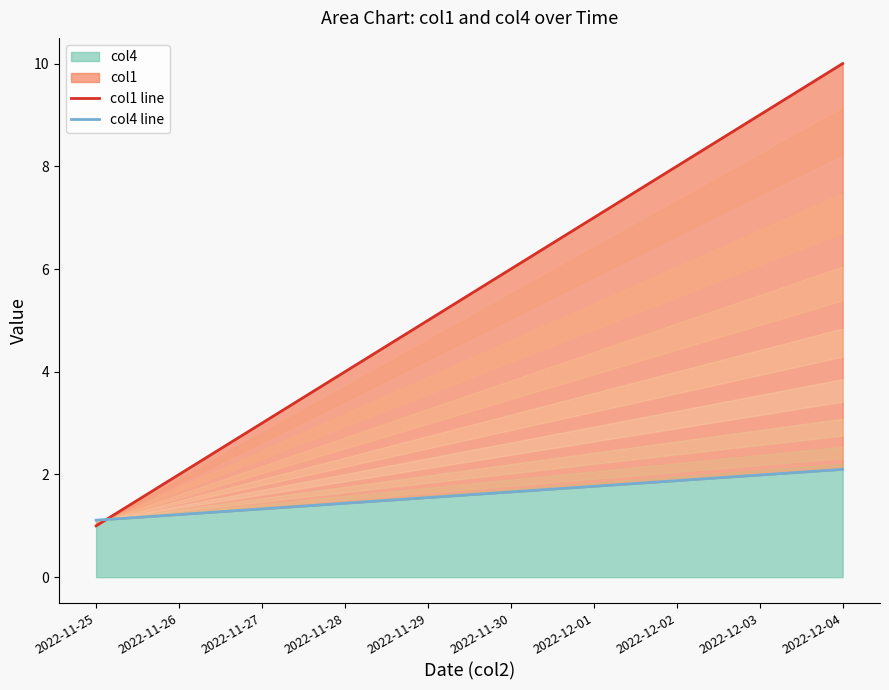

Read the col4 line value at 2022-11-27.

1.3